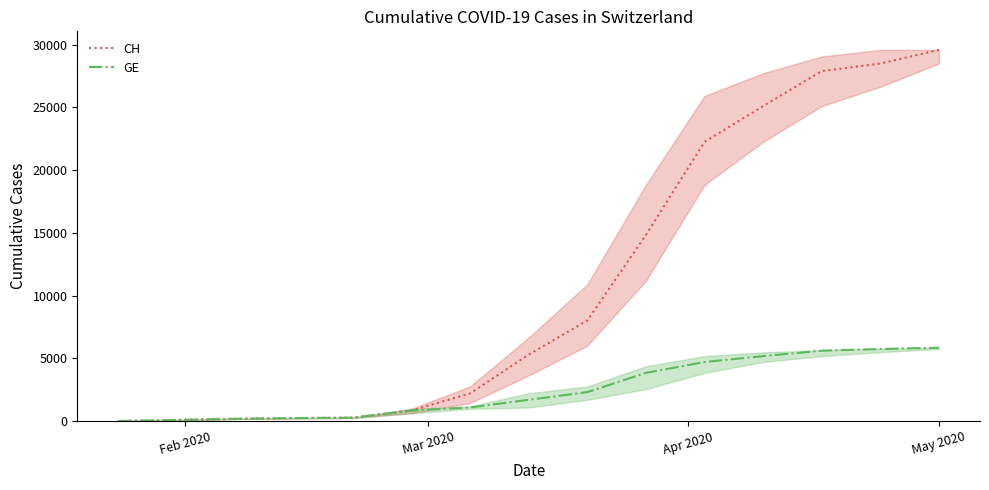

True or false: CH and GE cross at least once.

False